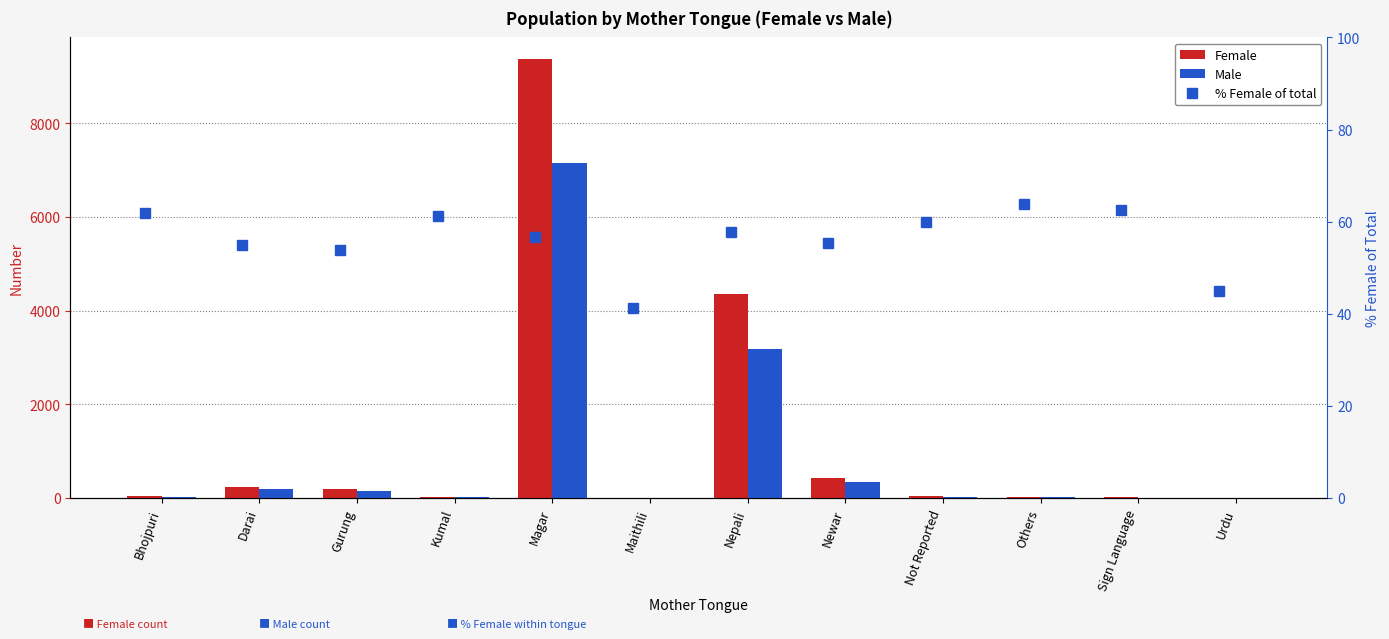

What is the maximum value for % Female of total?

63.9